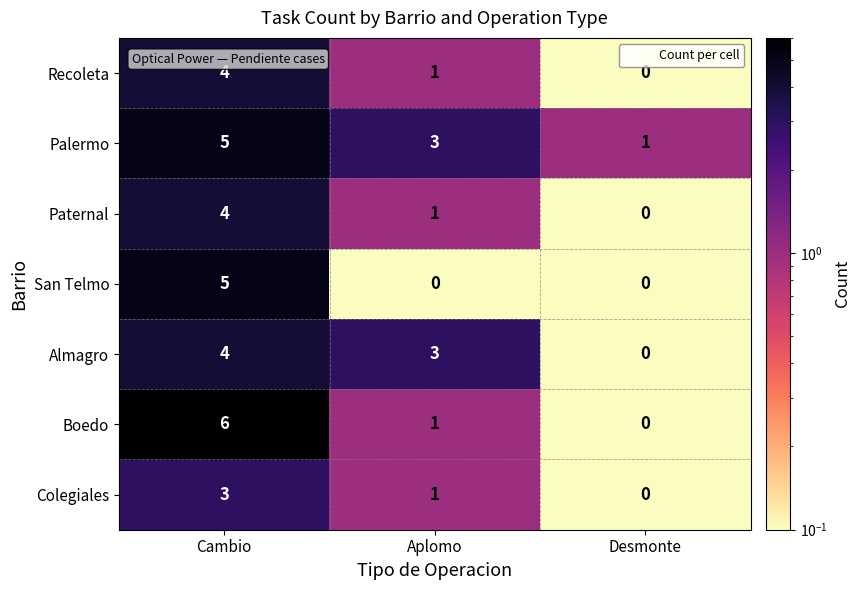

At how many categories does at least one series exceed 4?

1